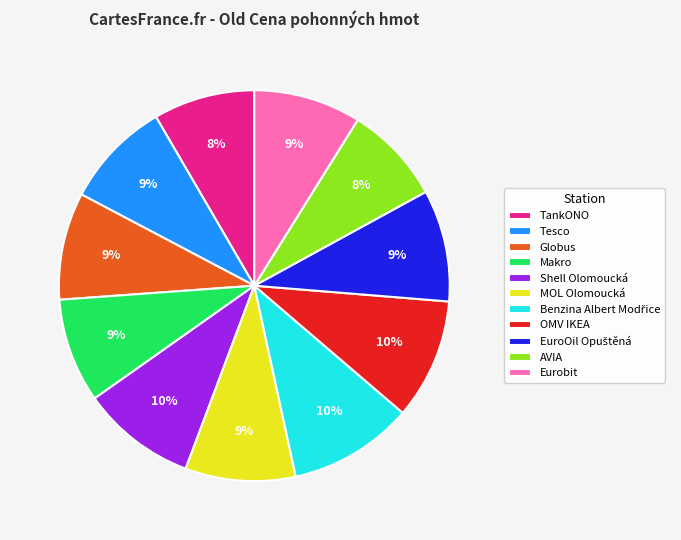

True or false: TankONO accounts for 1% of the total.

False